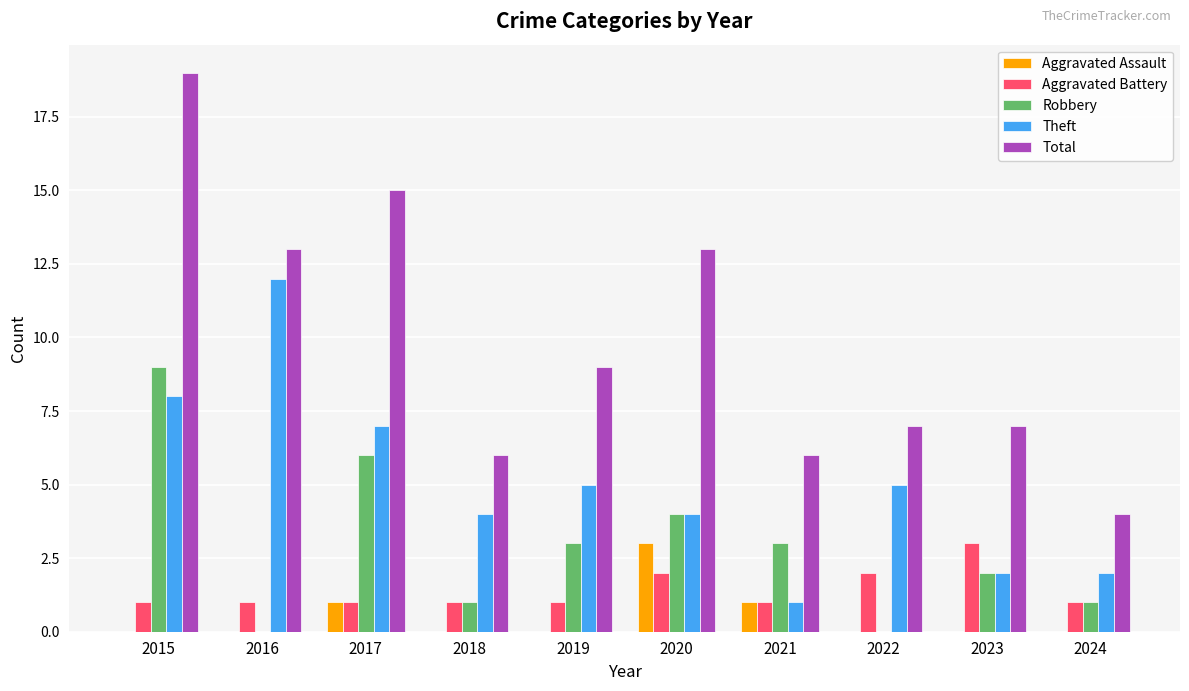

Which series has the largest range (max minus min)?

Total